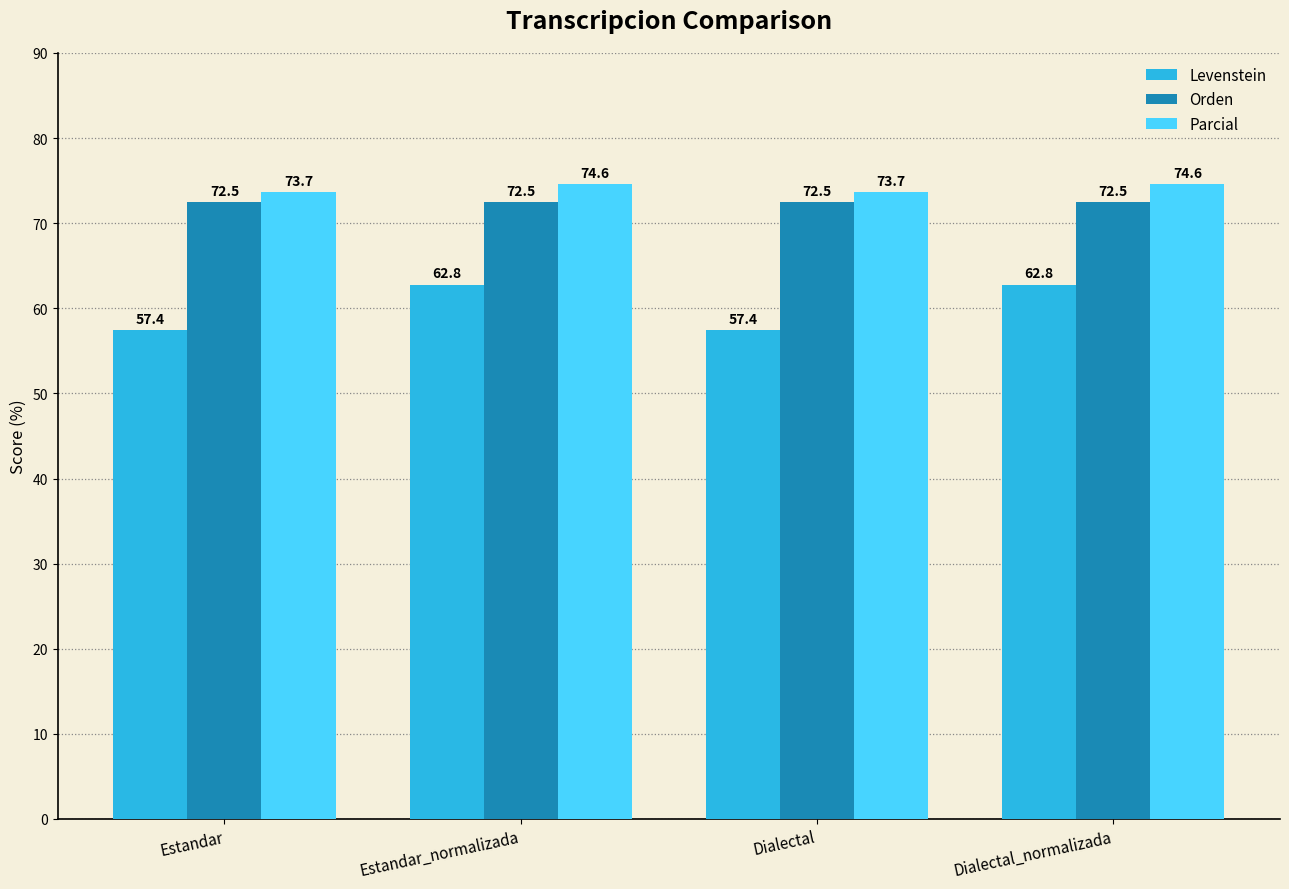

What is the smallest value displayed?

57.4